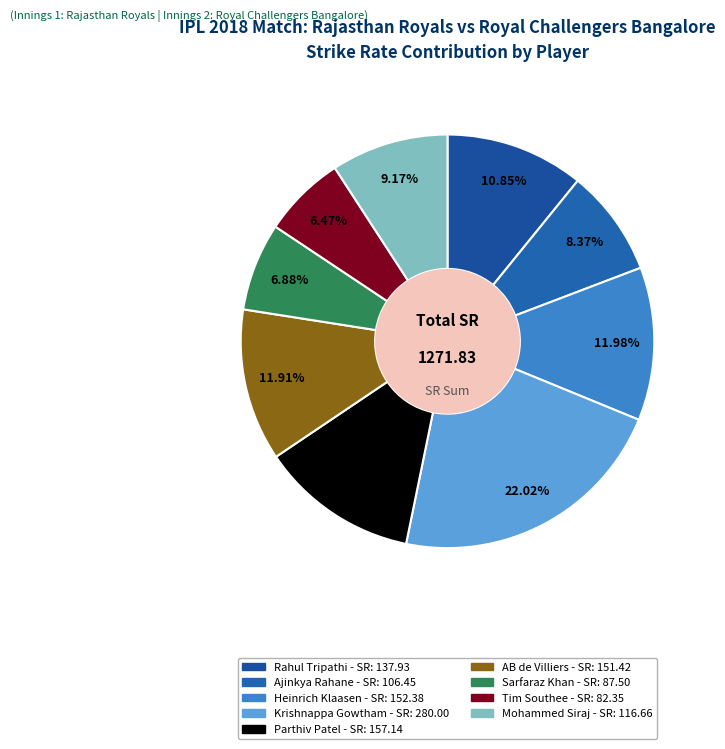

What is the largest slice in the pie chart?

Krishnappa Gowtham